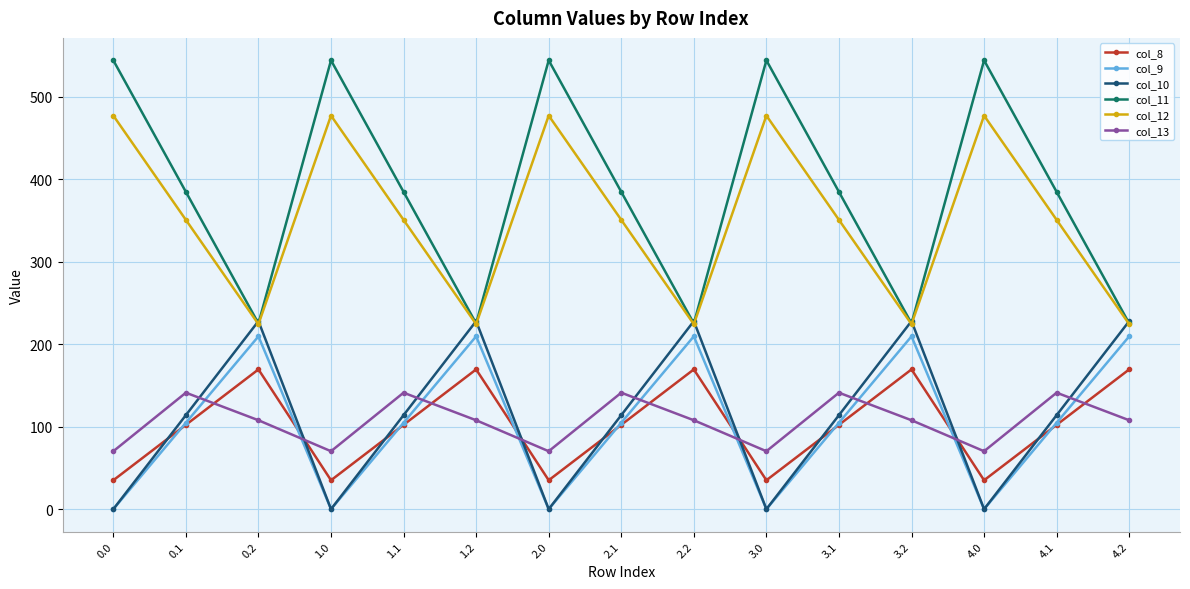

What is the maximum value for col_12?

477.2